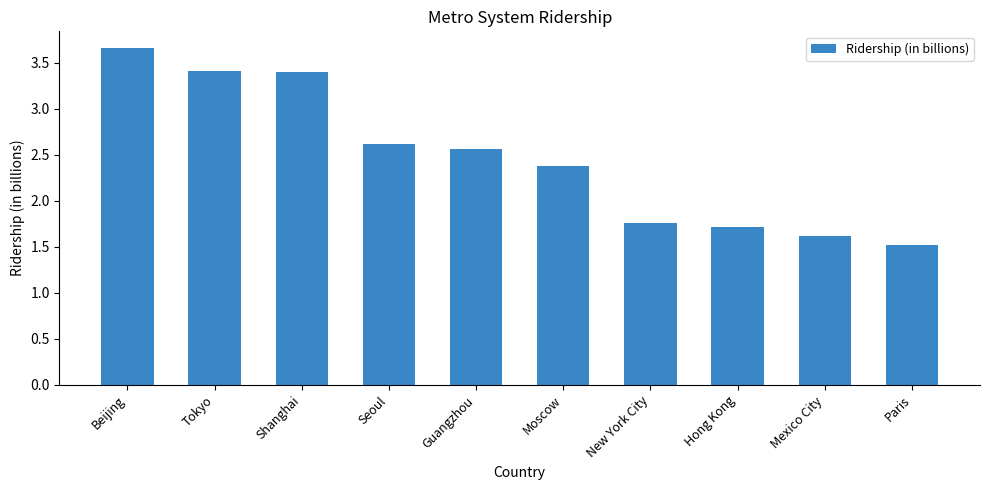

Is it true that the value at Guangzhou is 2.6?

True